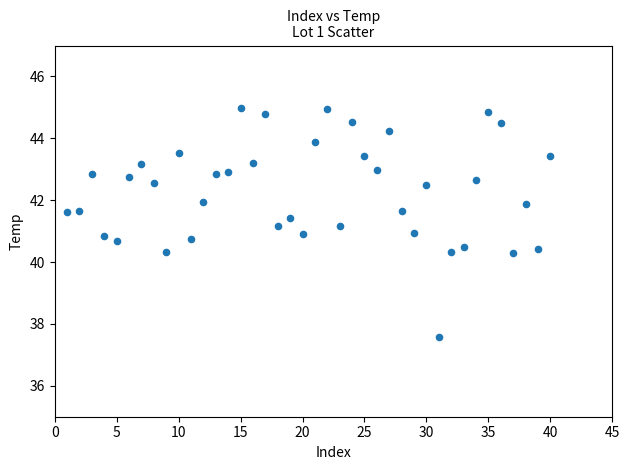

What is the range of X values (max minus min)?

39.0